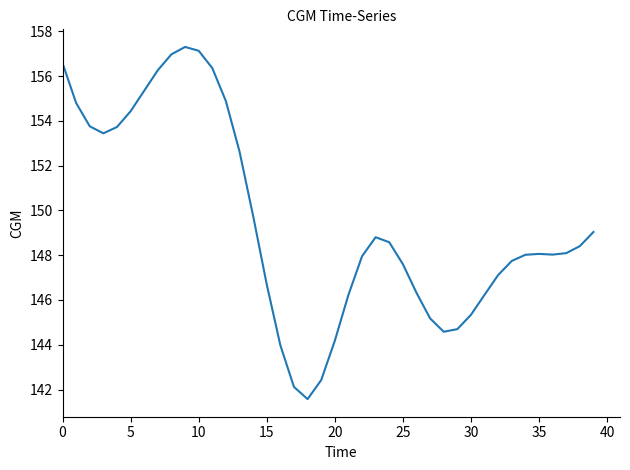

What is the minimum value shown in the chart?

141.6